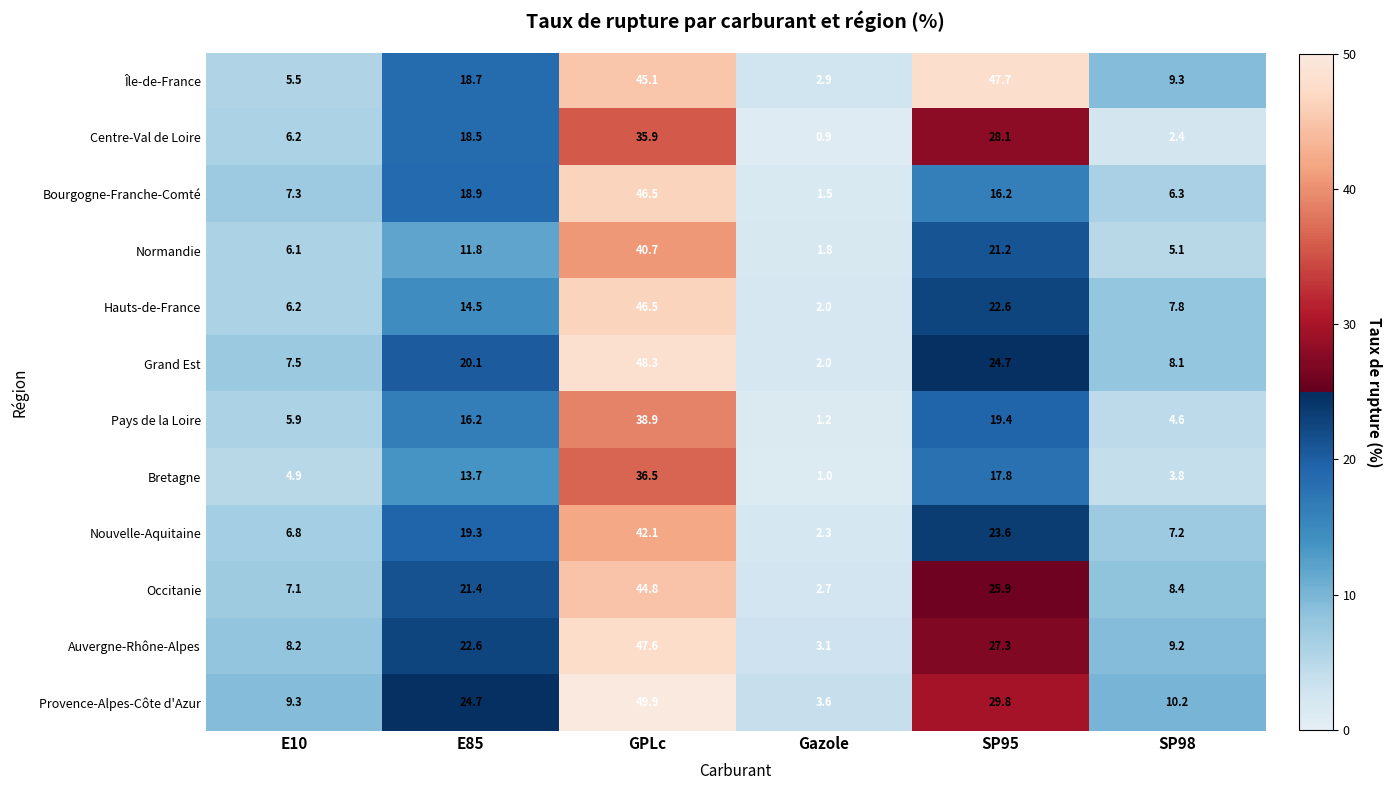

What is the spread (max minus min) of values at SP95?

31.5